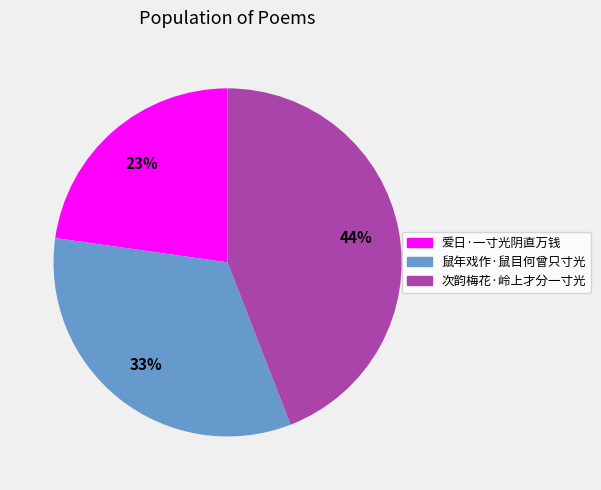

Rank the categories by value from highest to lowest.

次韵梅花·岭上才分一寸光, 鼠年戏作·鼠目何曾只寸光, 爱日·一寸光阴直万钱